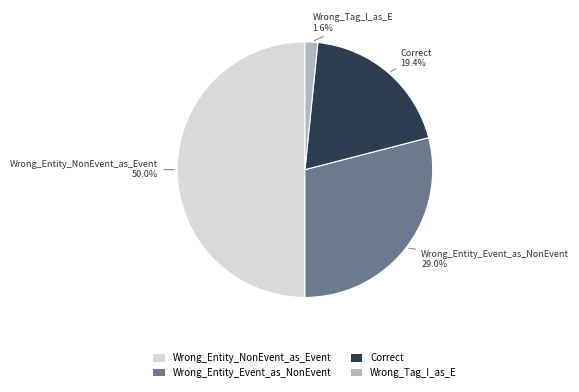

Is the sum of Wrong_Tag_I_as_E and Wrong_Entity_Event_as_NonEvent greater than half?

No